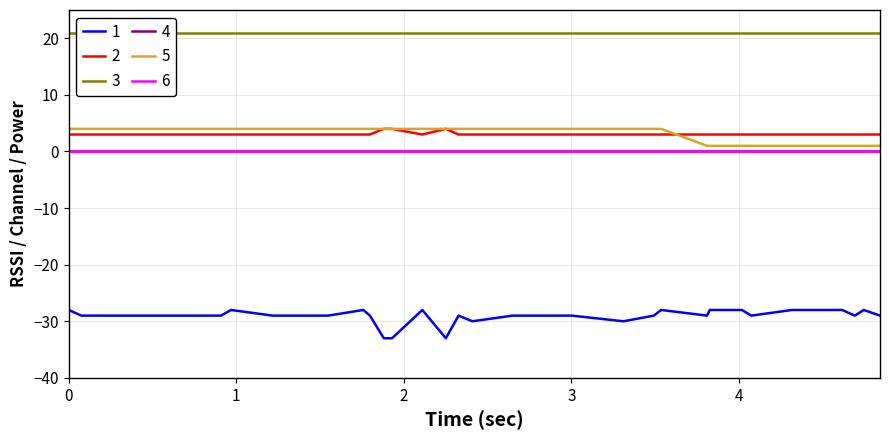

What is the lowest value of the 5 series?

1